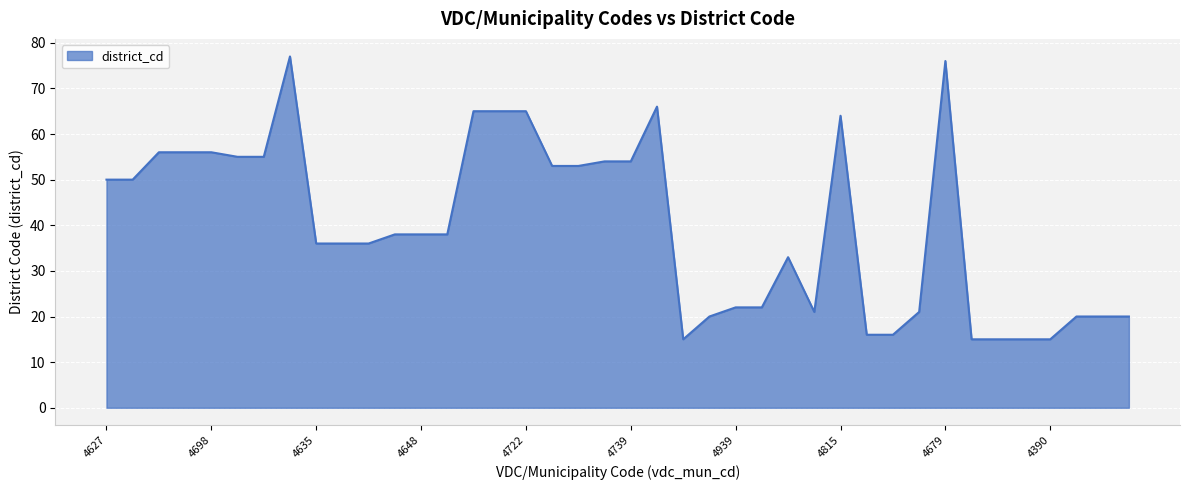

What is the difference between the maximum and minimum values?

62